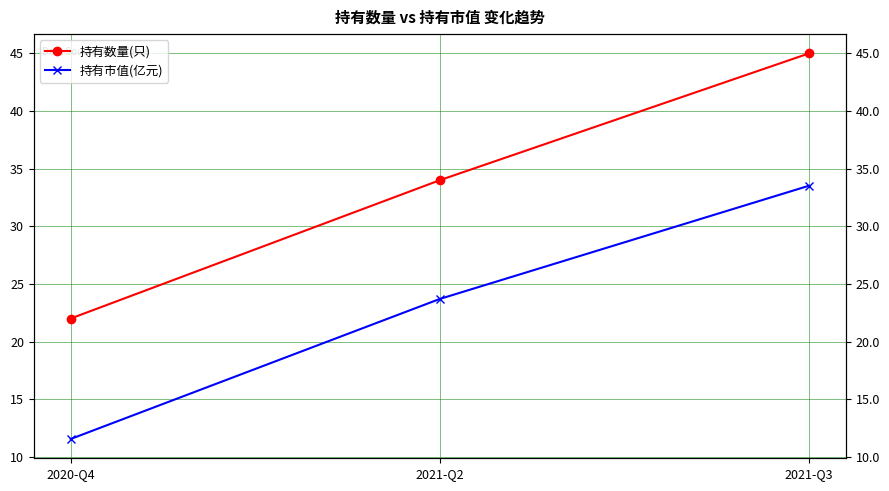

What value does the 持有市值(亿元) series have at 2020-Q4?

11.6